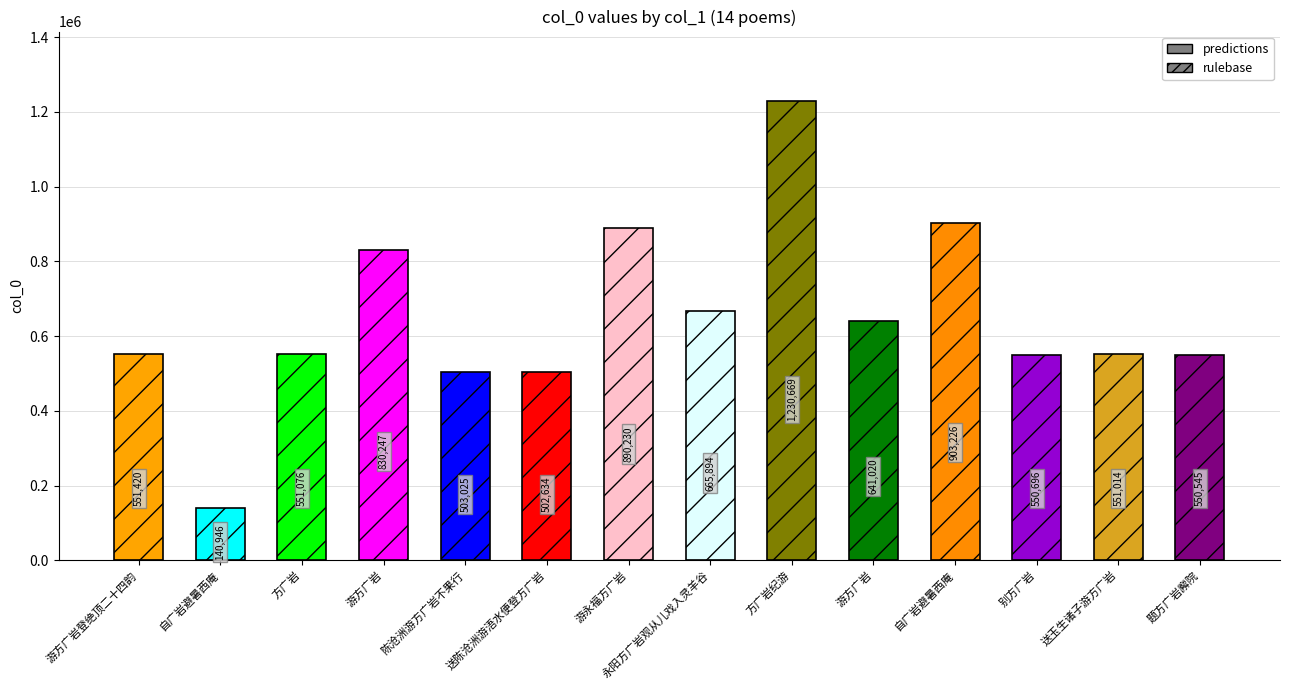

How many data points are above 551420?

6